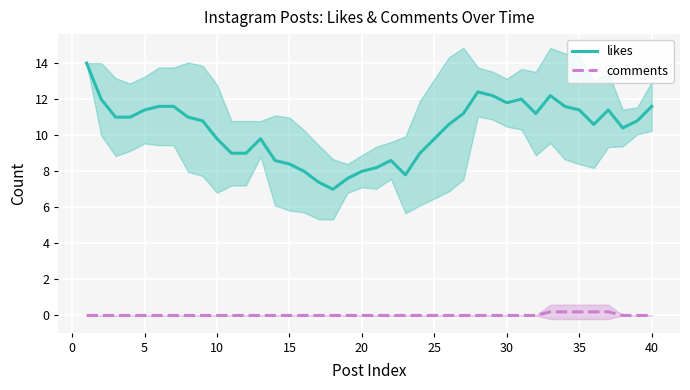

True or false: likes and comments cross at least once.

False